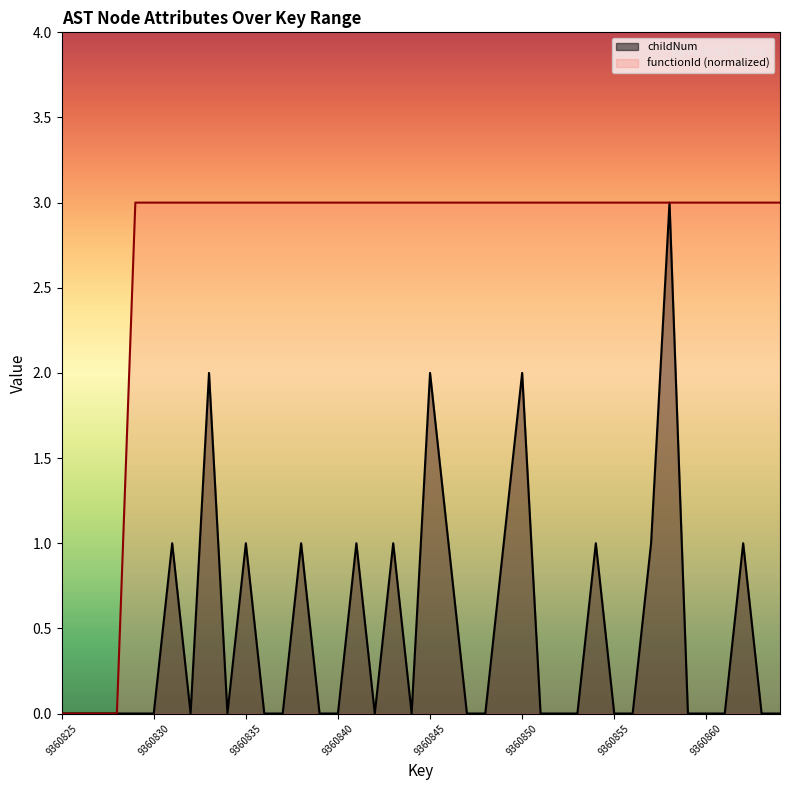

Which series has the largest range (max minus min)?

childNum